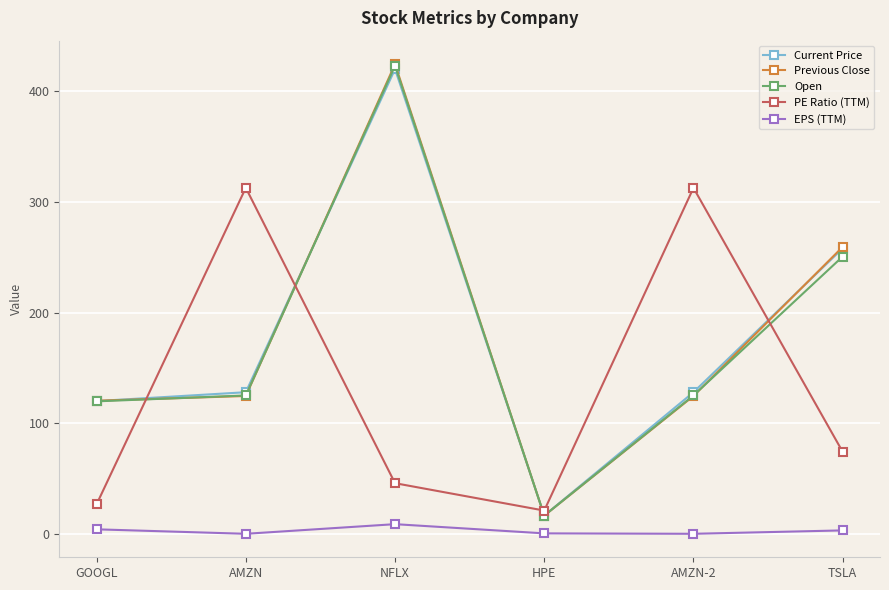

What is the average value of the EPS (TTM) series?

3.1